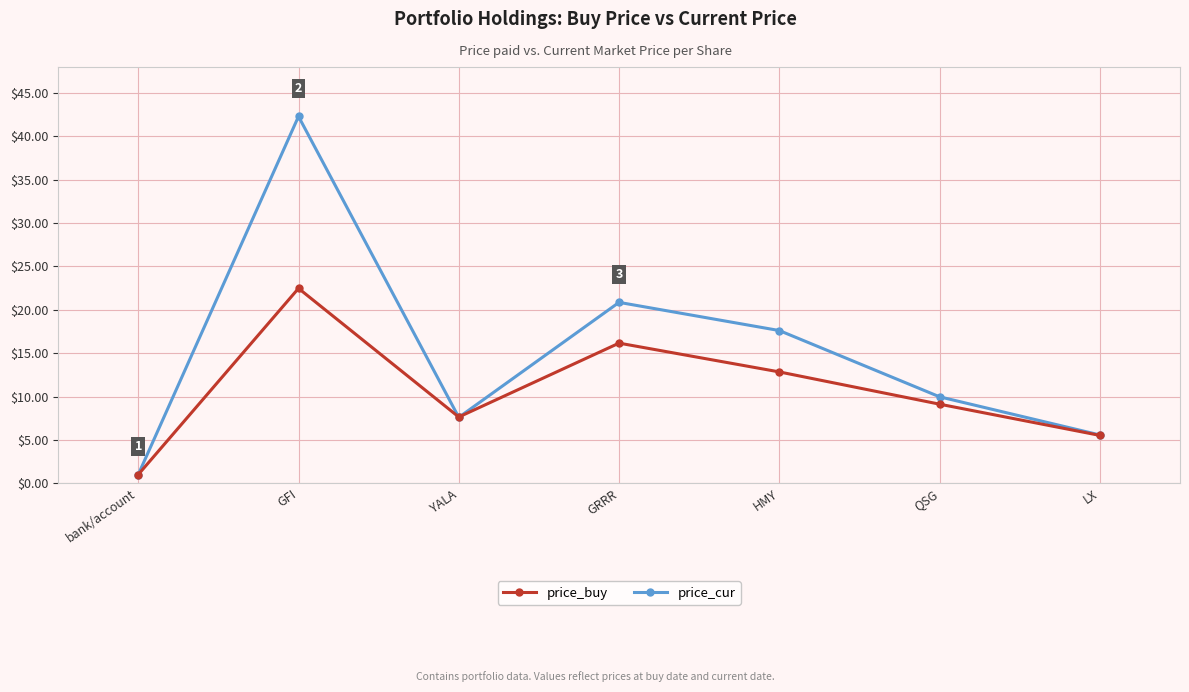

What is the sum of the price_buy values at HMY and LX?

18.4